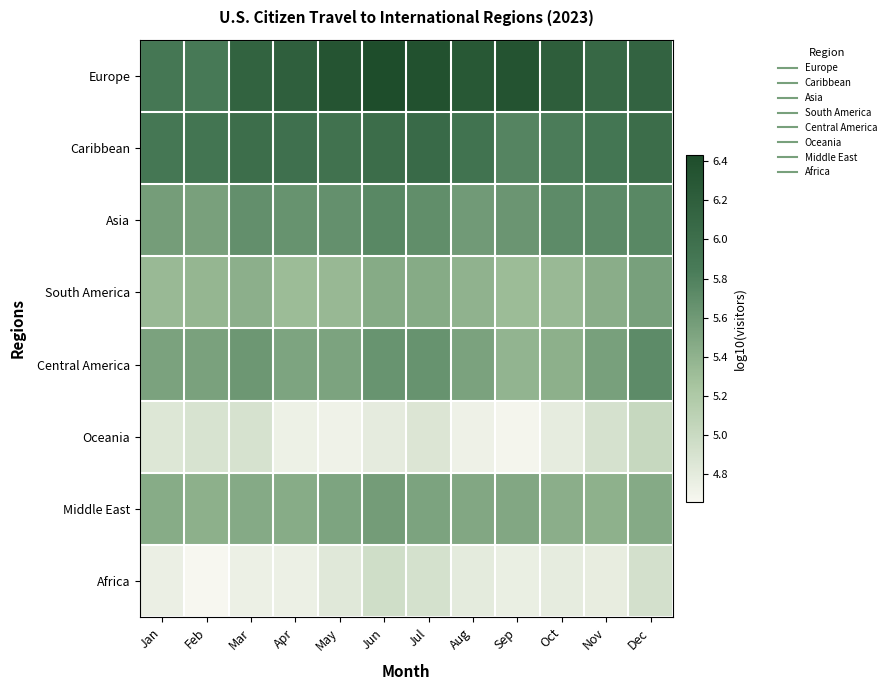

Rank the series at Apr from lowest to highest value.

Oceania, Africa, South America, Middle East, Central America, Asia, Caribbean, Europe